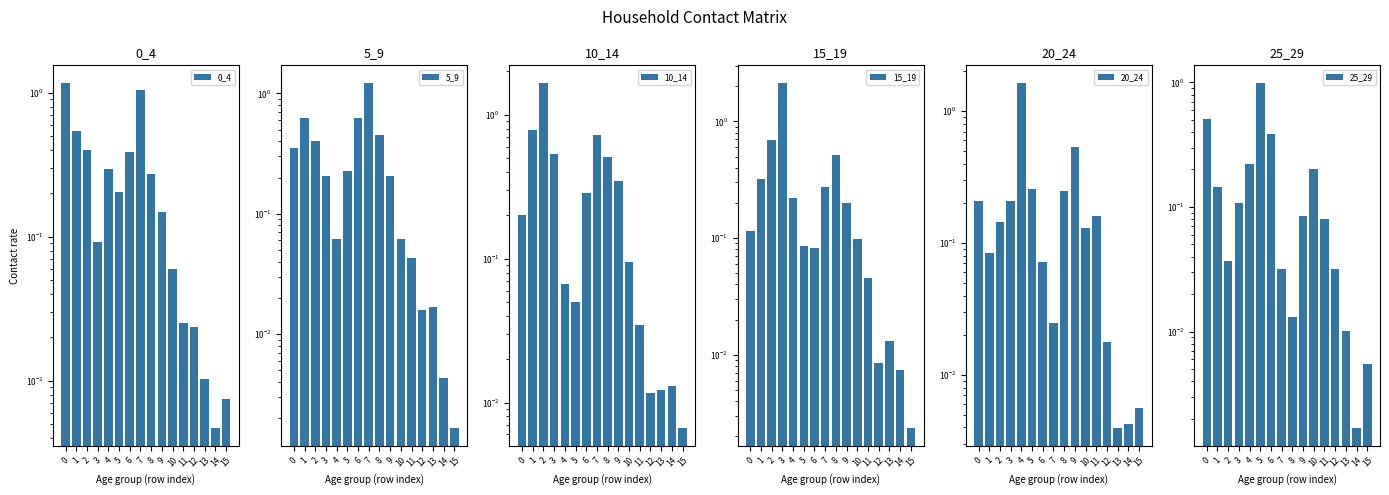

Rank the series at 12 from lowest to highest value.

15_19, 10_14, 5_9, 20_24, 0_4, 25_29